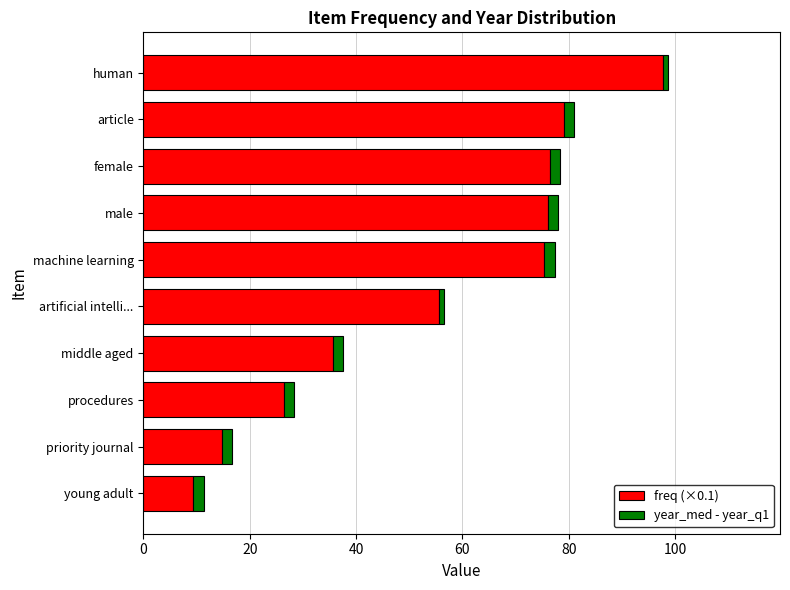

What is the minimum value for freq (×0.1)?

9.4